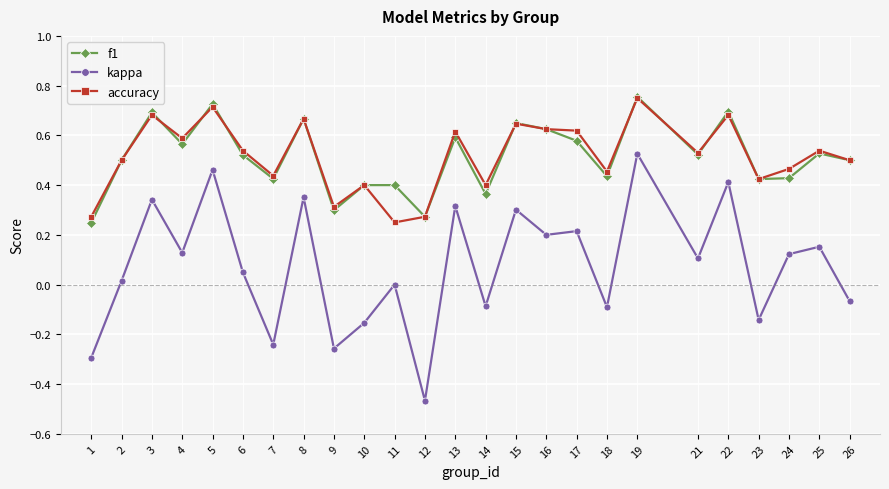

What are all the series names shown in the legend?

f1, kappa, accuracy